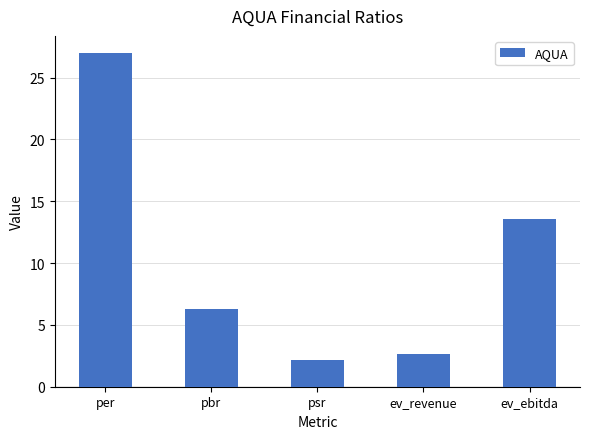

List the labels in order of value, largest first.

per, ev_ebitda, pbr, ev_revenue, psr